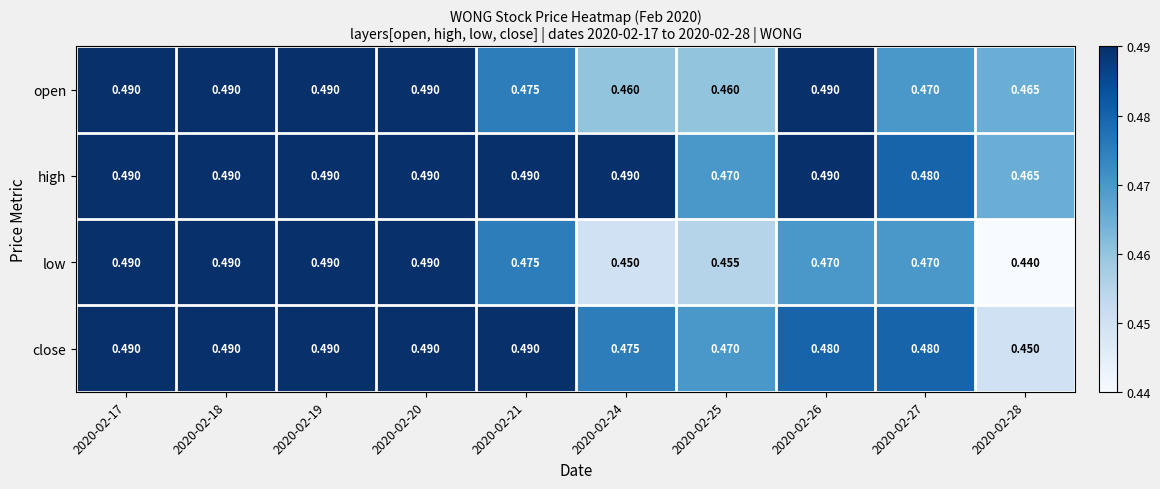

Which series has the largest total across all categories?

high